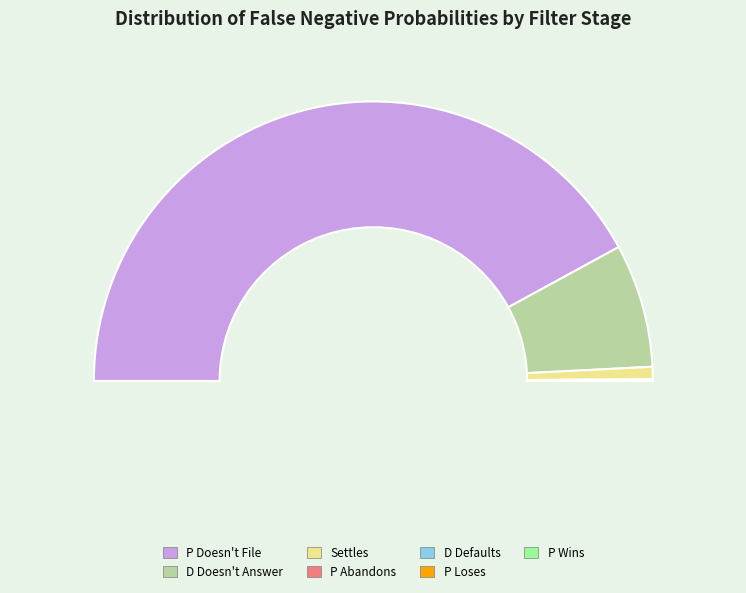

The Settles slice represents 10% of the pie. True or false?

False